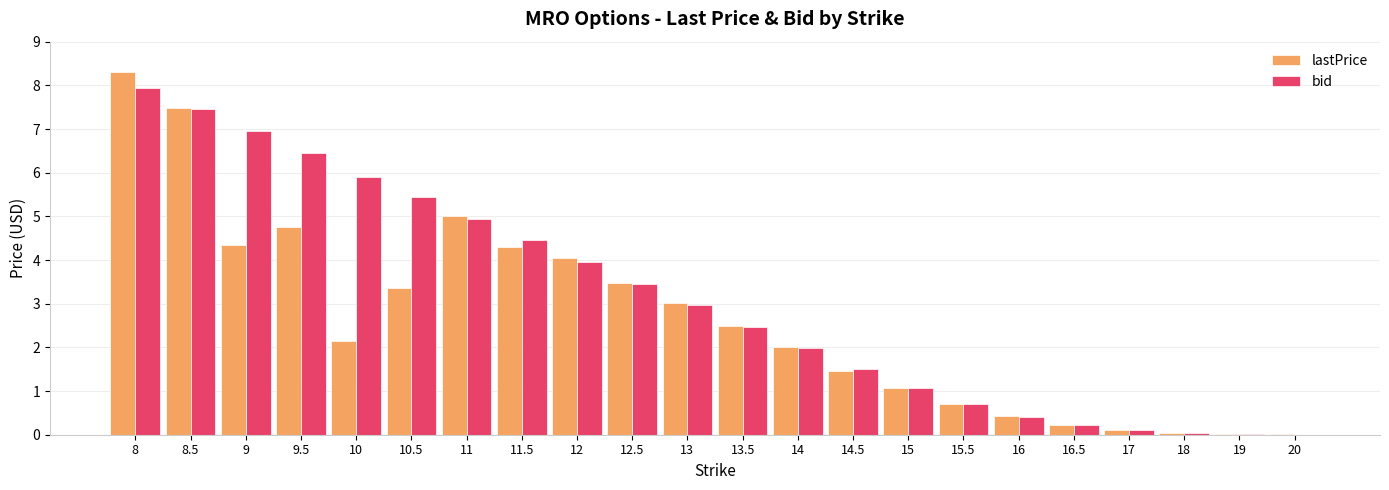

What value does the lastPrice series have at 12.5?

3.5